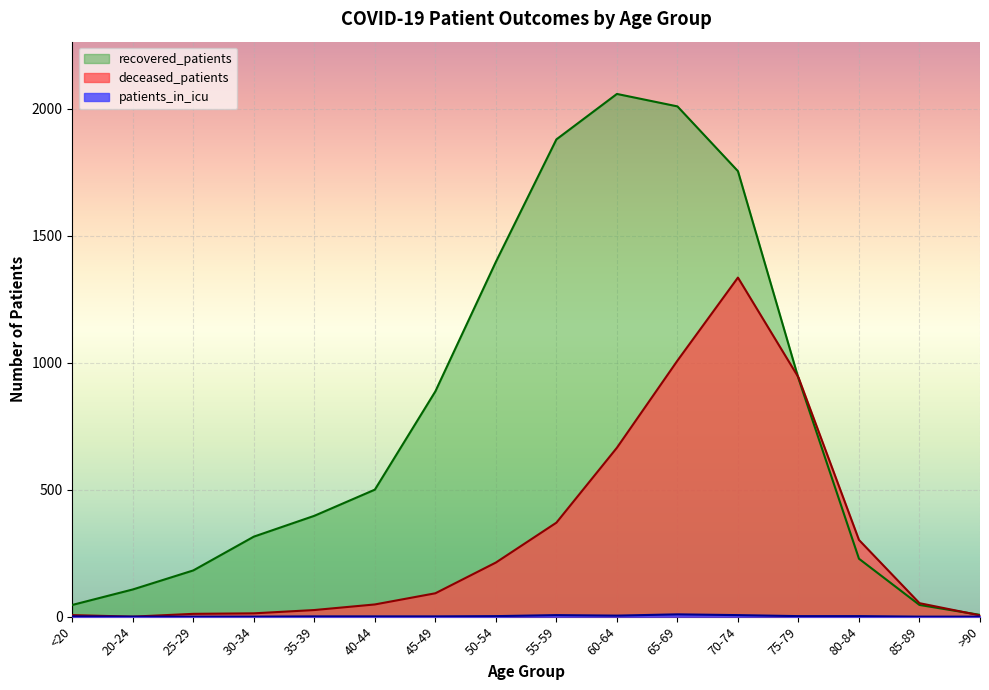

What is the greatest value displayed?

2058